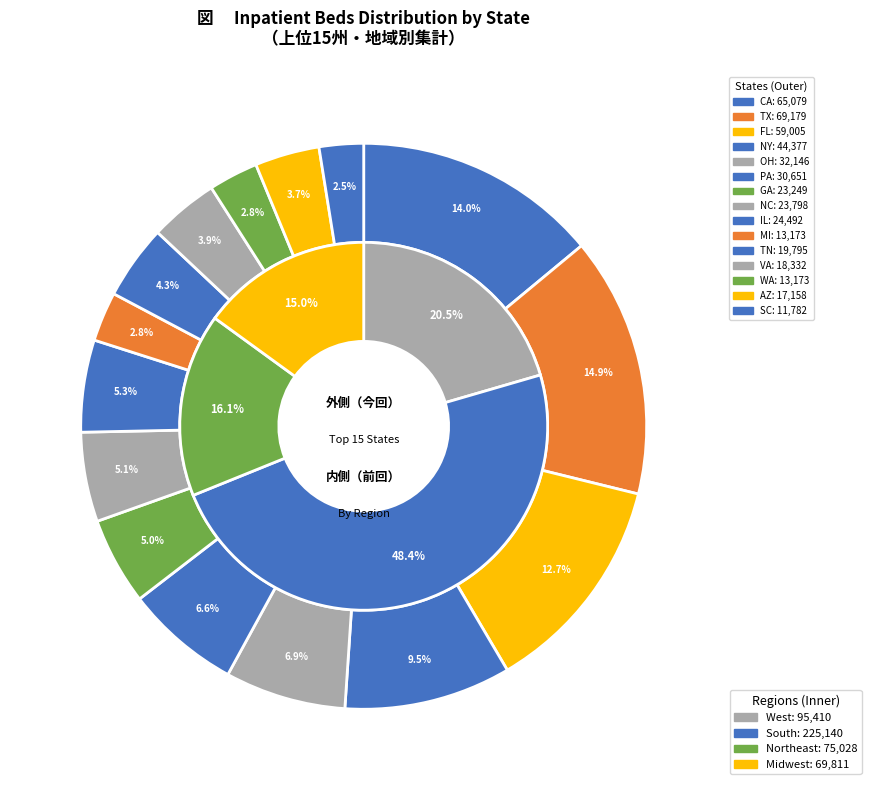

To the nearest percent, what is the difference between the TX and IL slice percentages?

10%